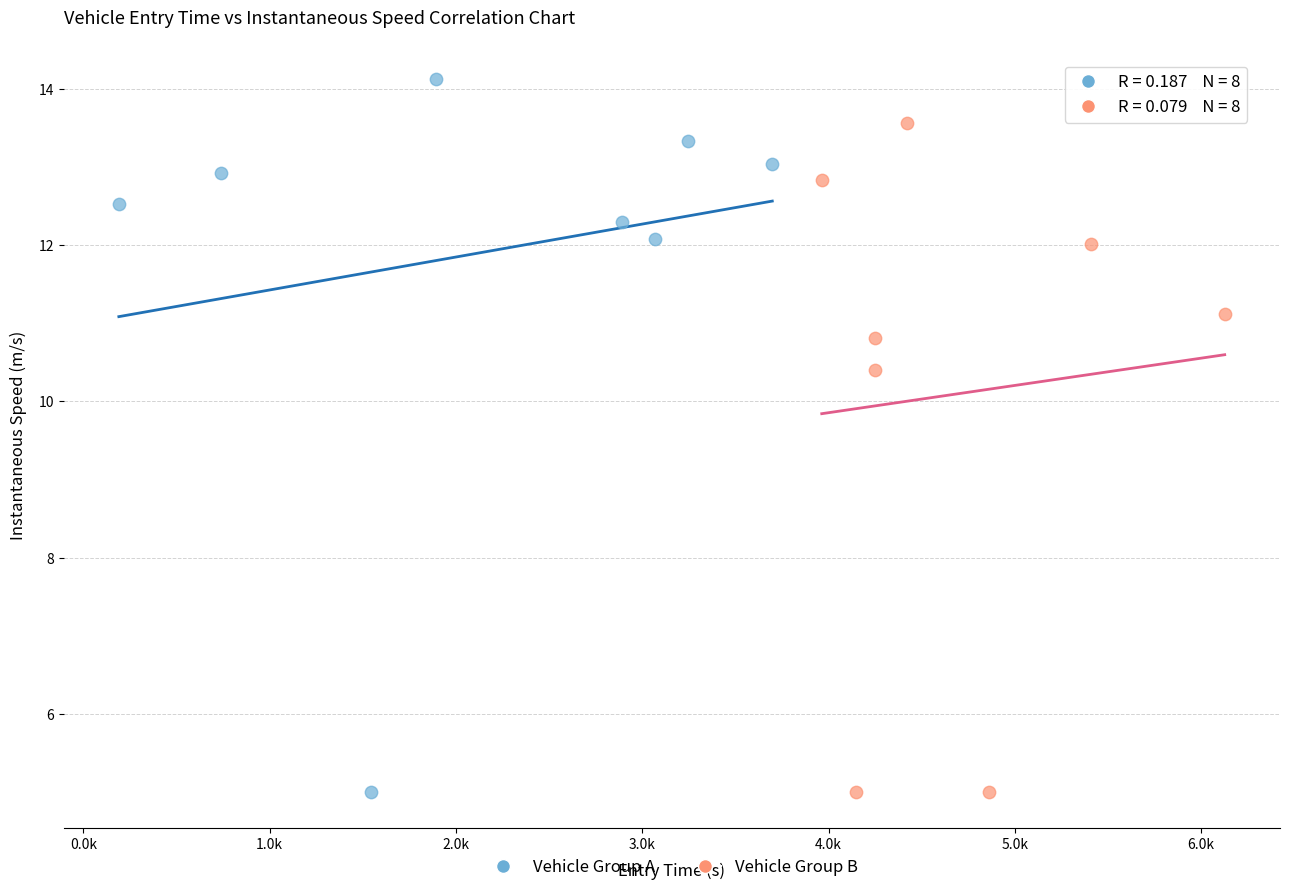

What are all the series names shown in the legend?

Vehicle Group A, Vehicle Group B